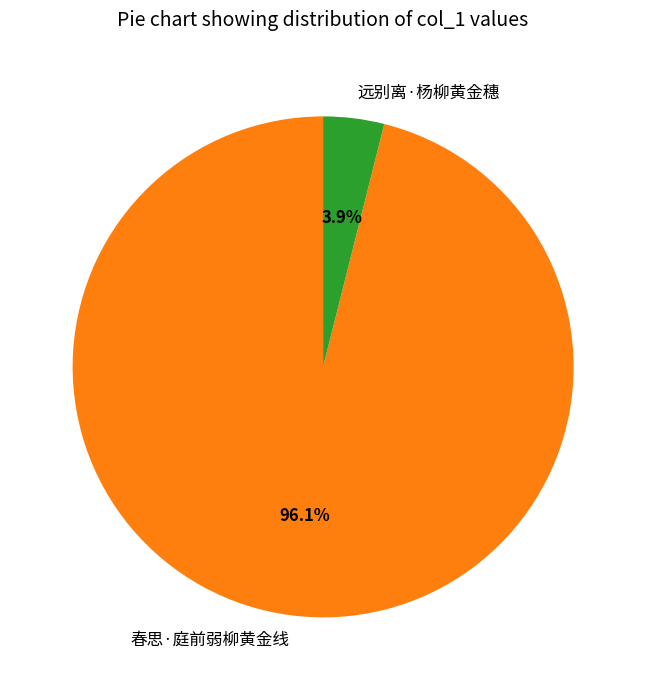

Which slice is the largest?

春思·庭前弱柳黄金线